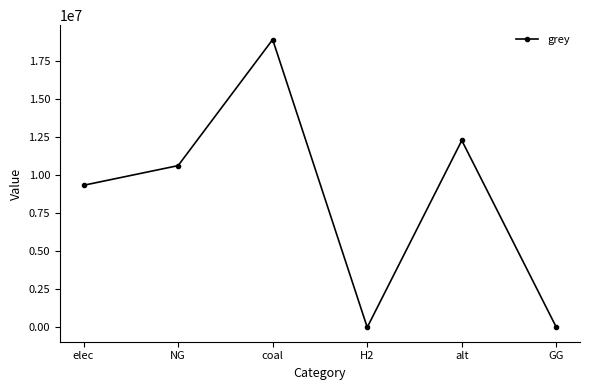

The chart shows a value of 10632405.6 at NG. True or false?

True